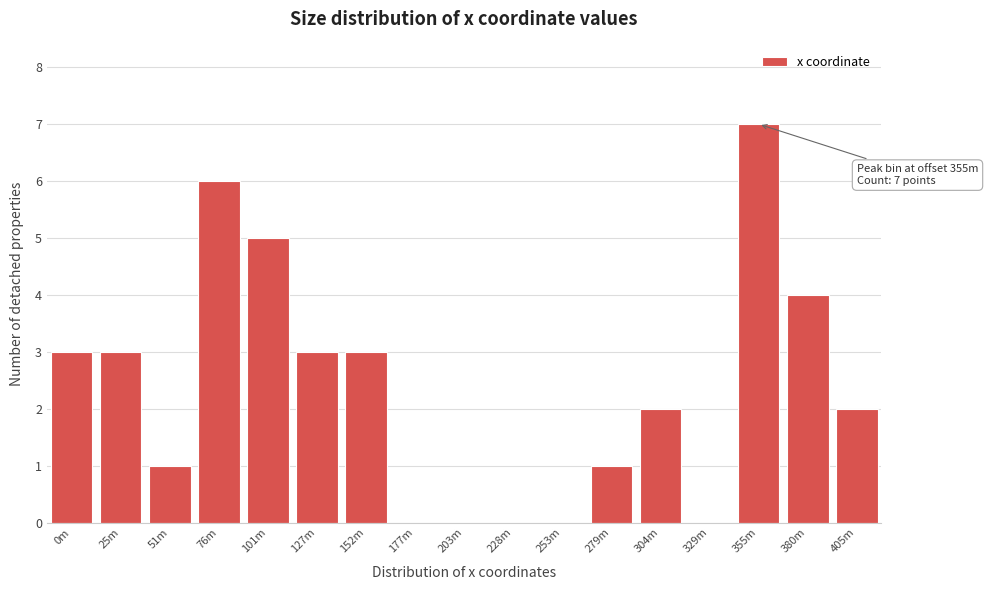

Reading left to right, what are all the values shown in this chart?

0m=3	25m=3	51m=1	76m=6	101m=5	127m=3	152m=3	177m=0	203m=0	228m=0	253m=0	279m=1	304m=2	329m=0	355m=7	380m=4	405m=2